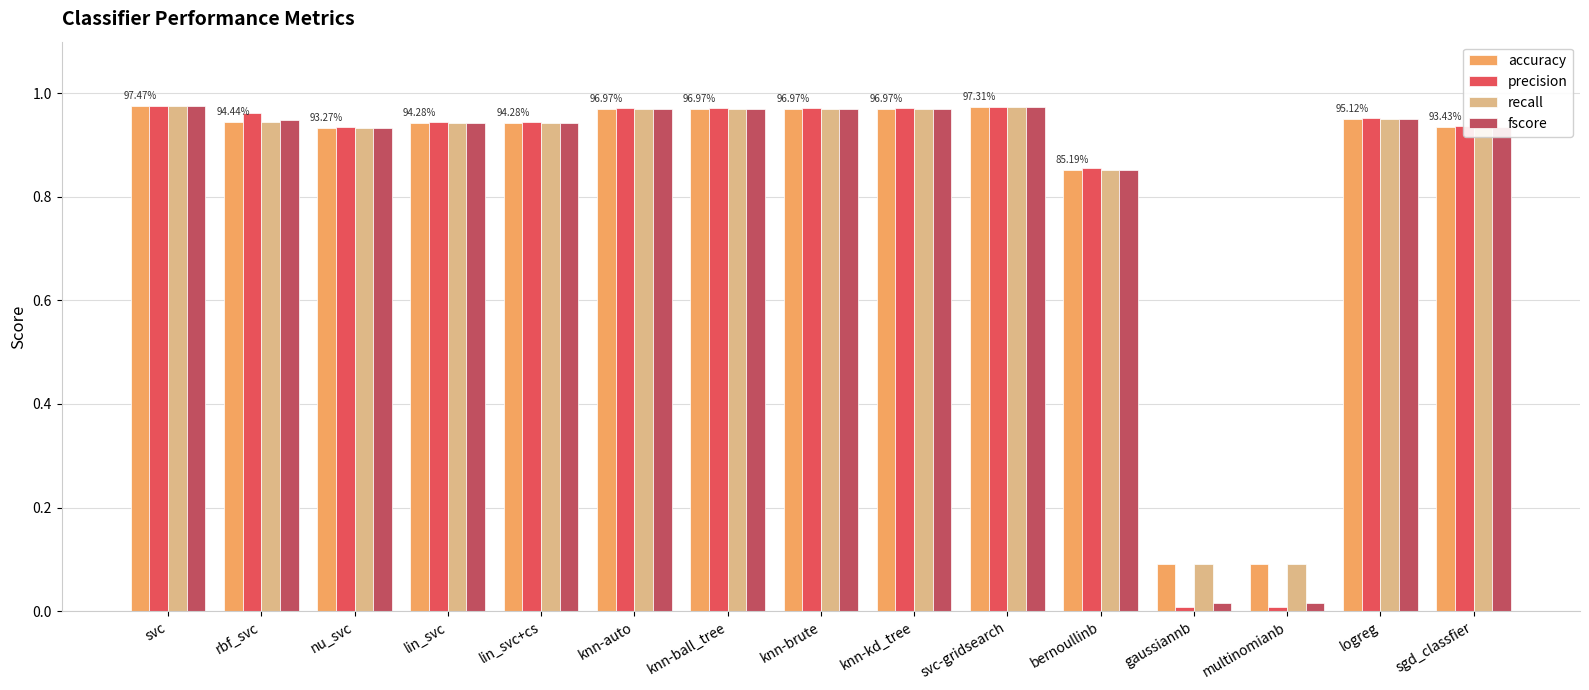

What is the label of the 8th bar from the right?

knn-brute